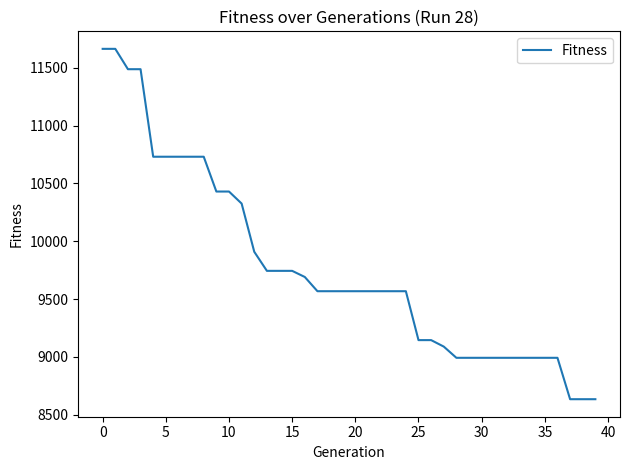

What is the greatest value displayed?

11664